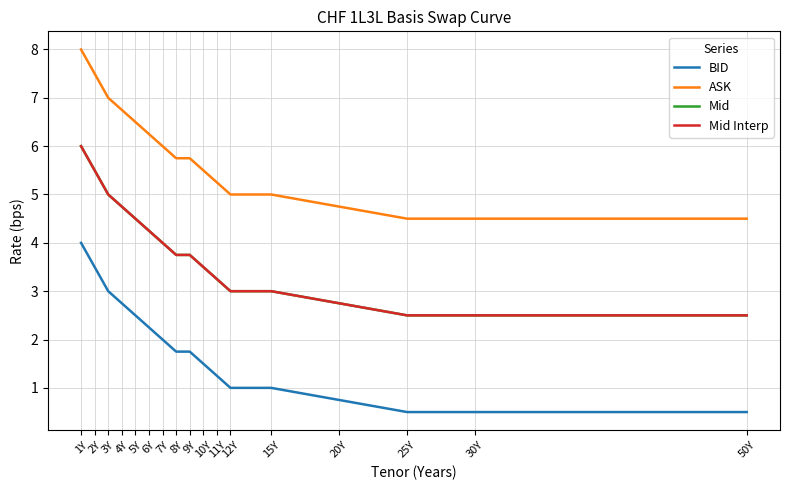

What is the minimum value shown in the chart?

0.5